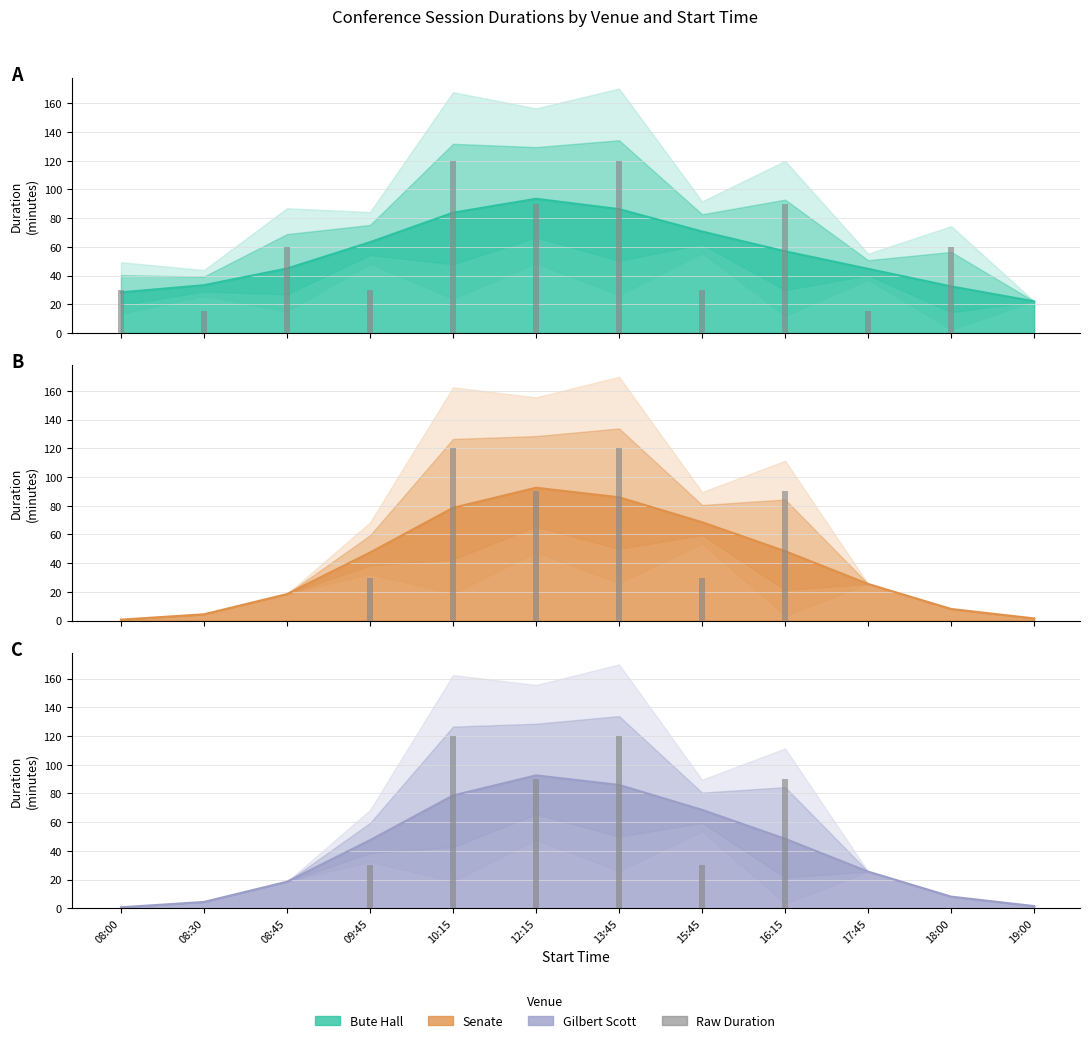

Are the bars grouped side by side (vs. stacked)?

Yes